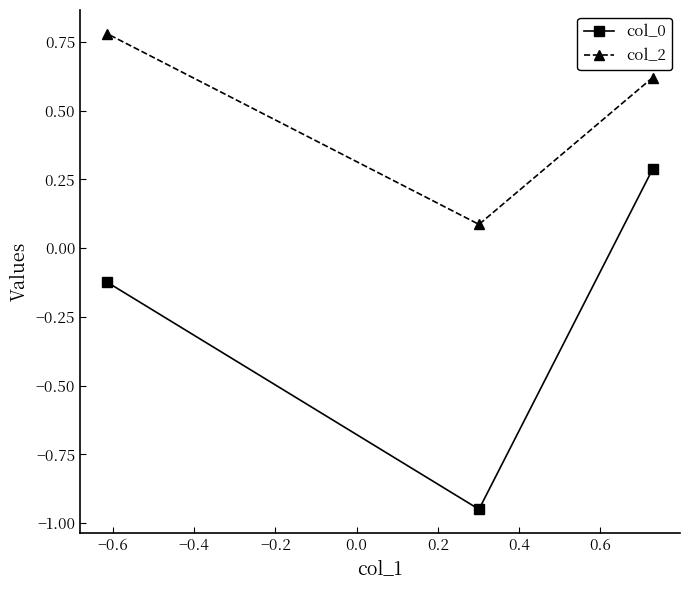

At how many categories does at least one series exceed 0?

3